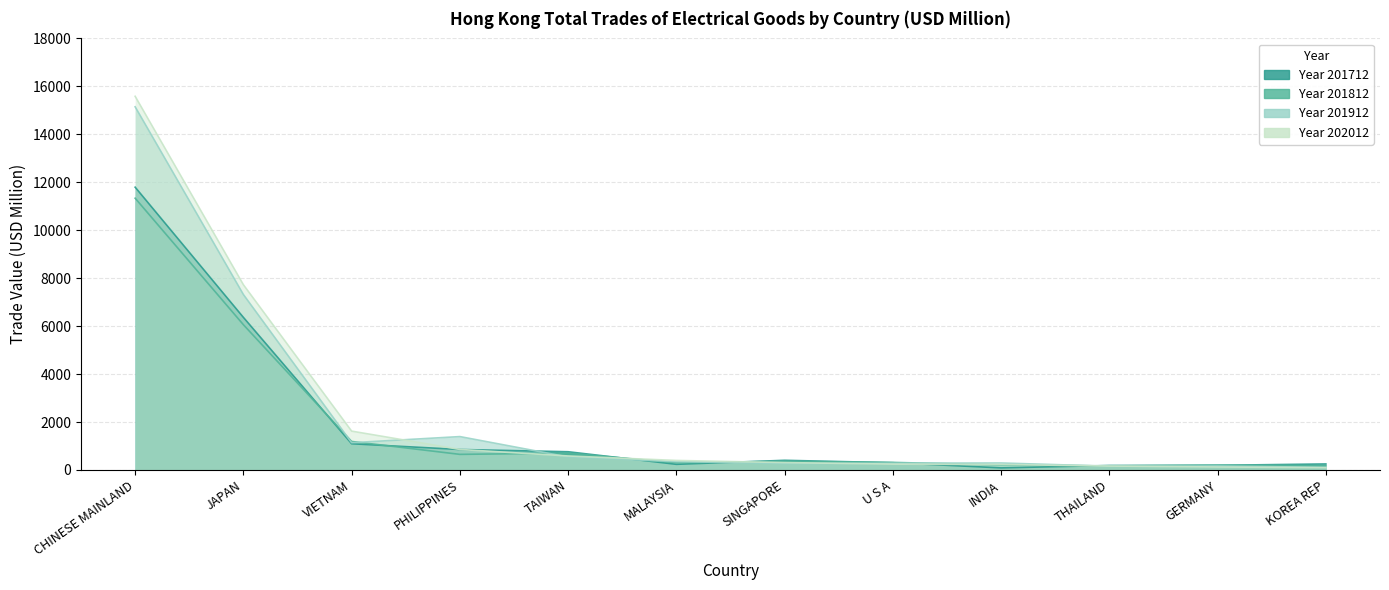

What is the label of the 7th point from the right?

MALAYSIA